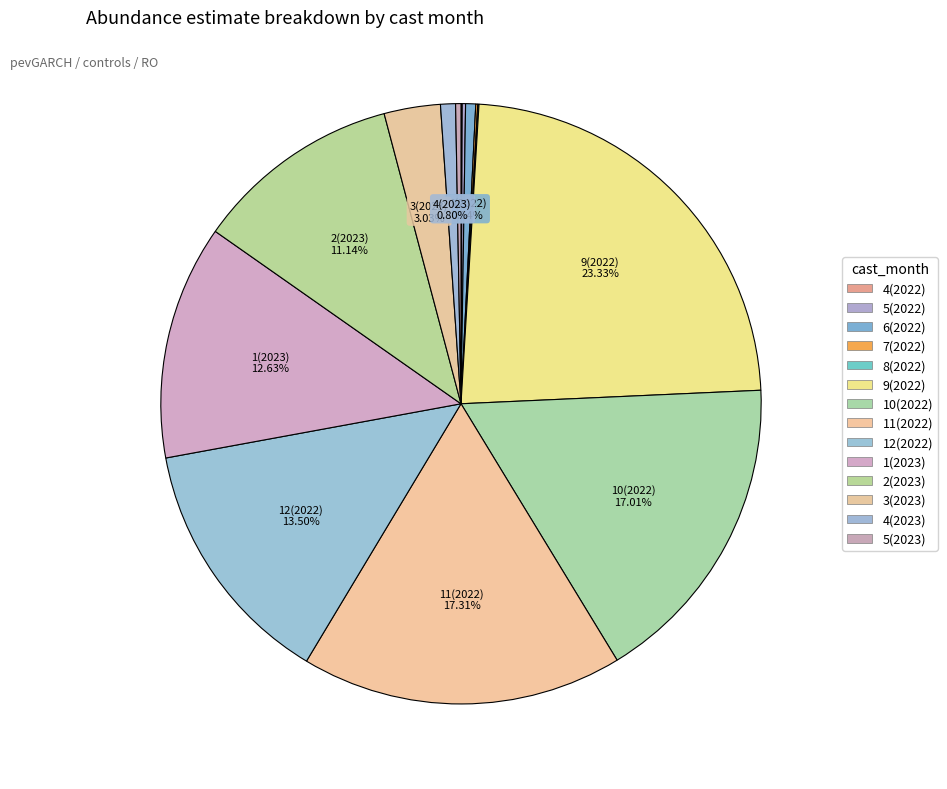

What is the change in value from 9(2022) to 11(2022)?

-0.1